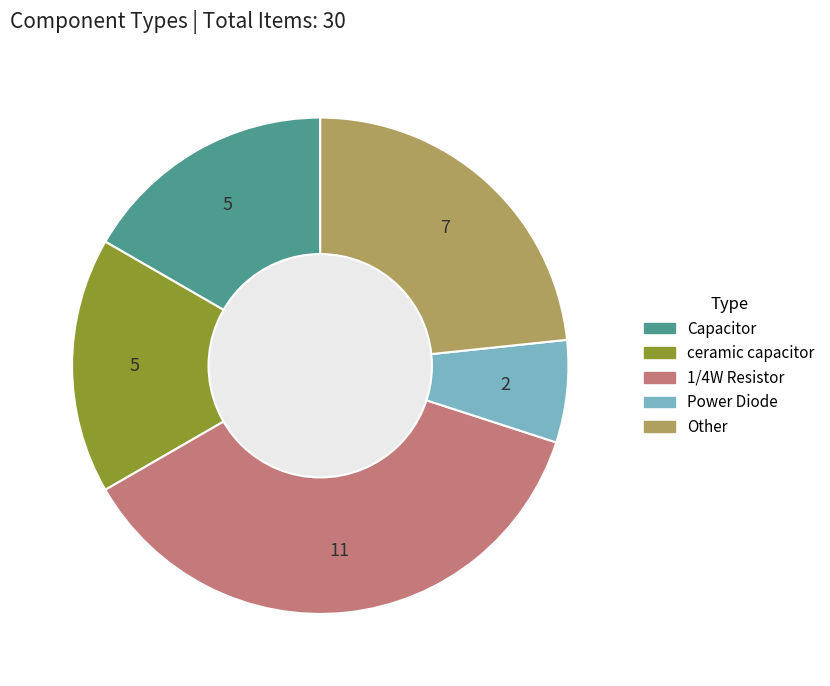

Which category has the biggest portion of the pie?

1/4W Resistor